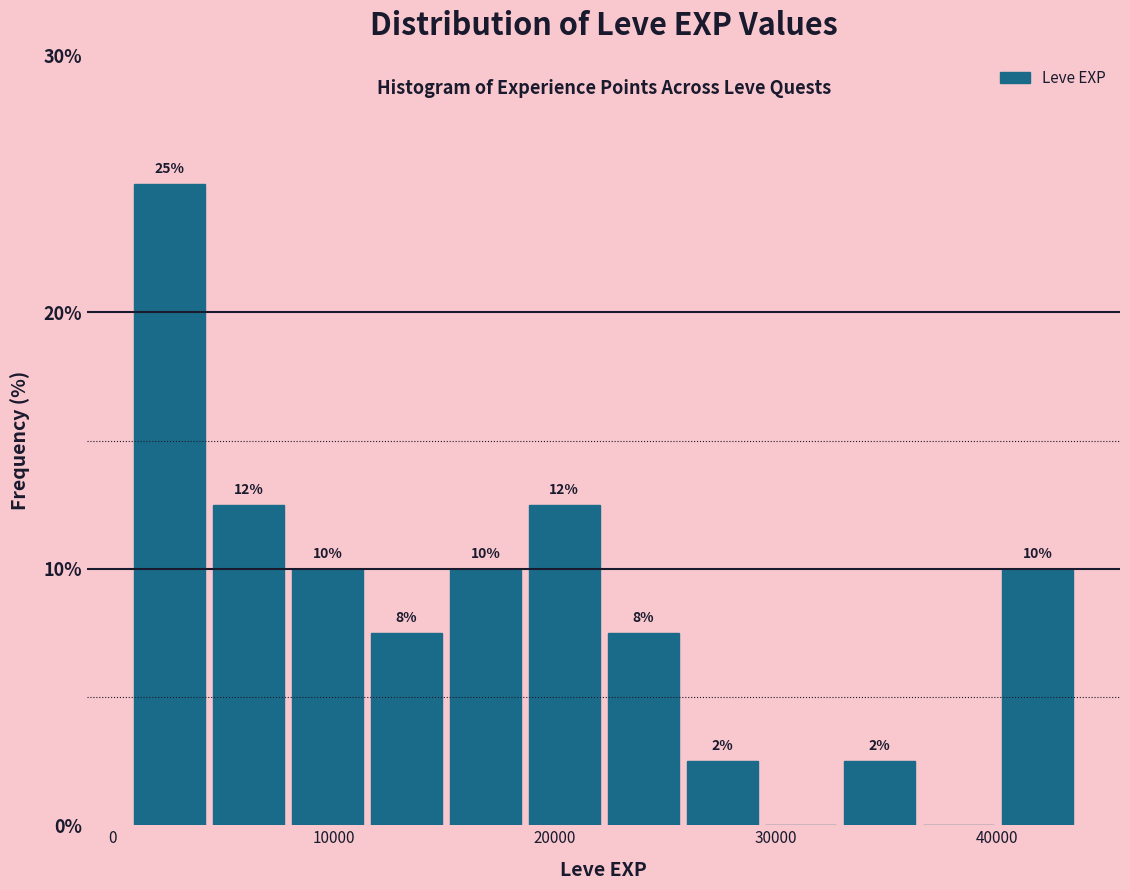

Read against the x-axis, roughly where is the centre of the tallest bar?

3000